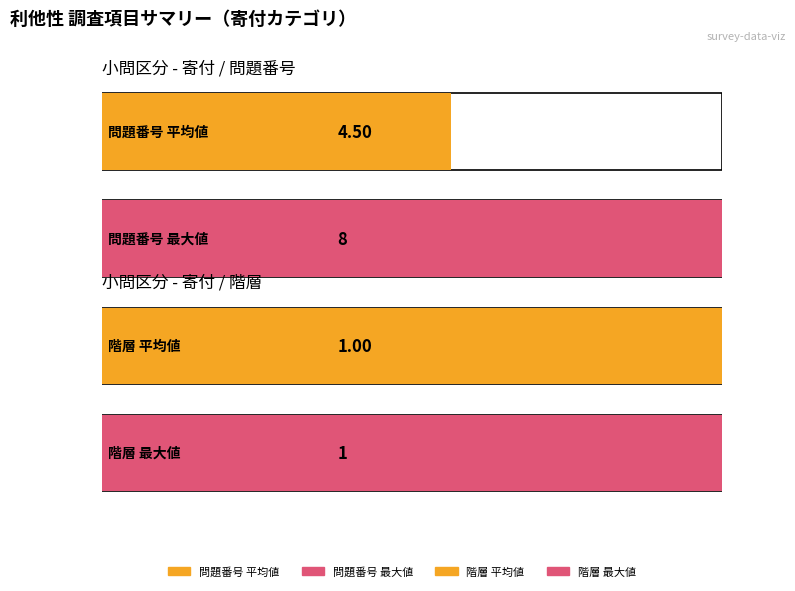

Where is 階層 nearest to the value 1?

寄付